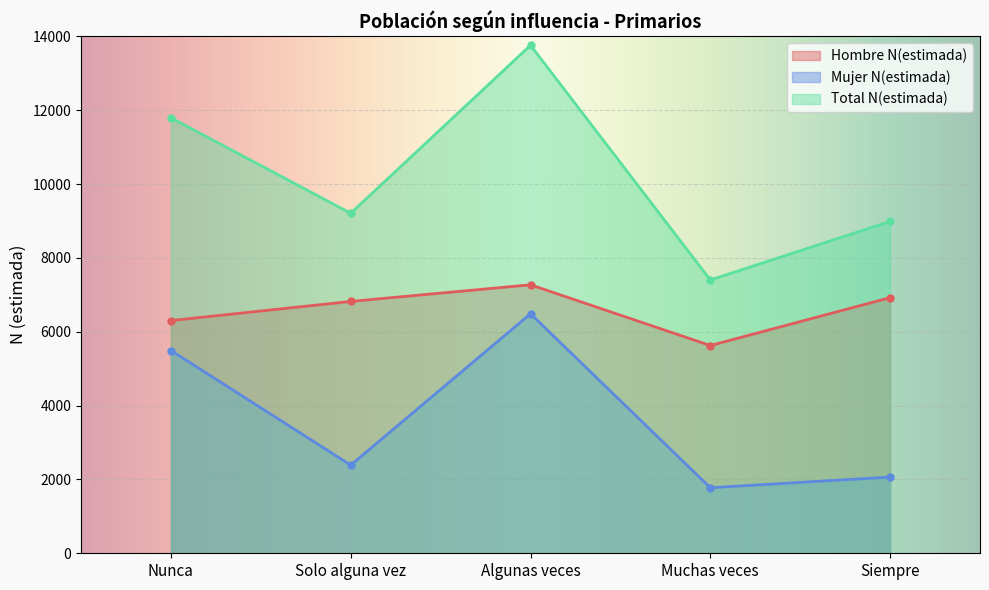

List the series in order of their peak value, lowest first.

Mujer N(estimada), Hombre N(estimada), Total N(estimada)